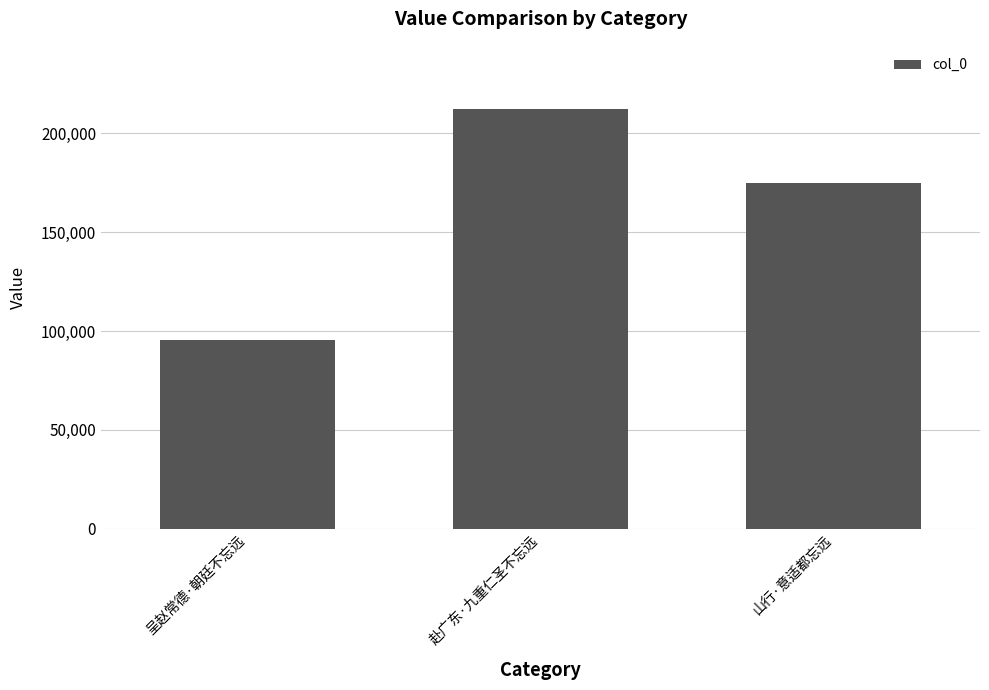

List the labels in order of value, largest first.

赴广东·九重仁圣不忘远, 山行·意适都忘远, 呈赵常德·朝廷不忘远